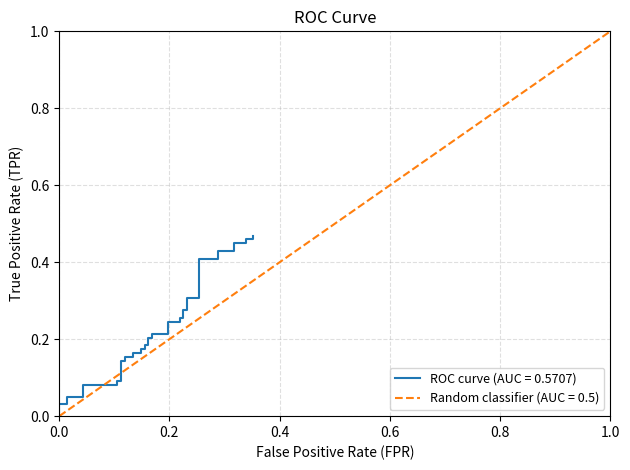

What is the difference between the maximum and minimum values?

0.5